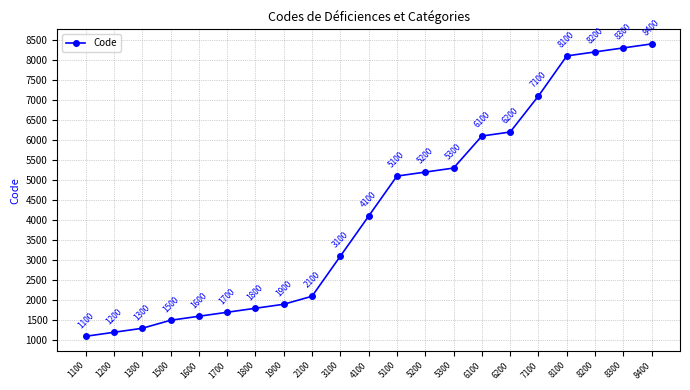

What is the sum of the values at 4100 and 6100?

10200